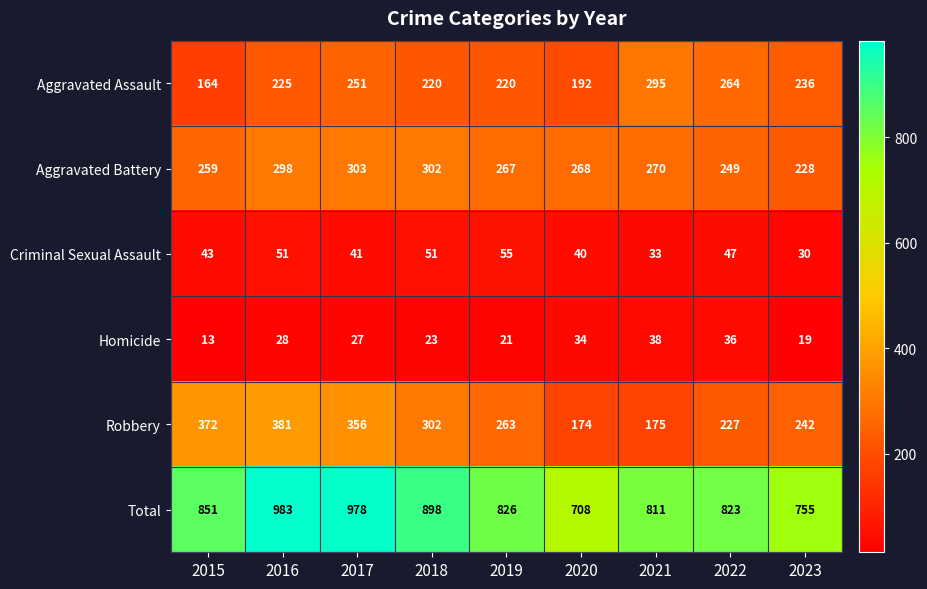

How many data points in Aggravated Assault are less than 225?

4